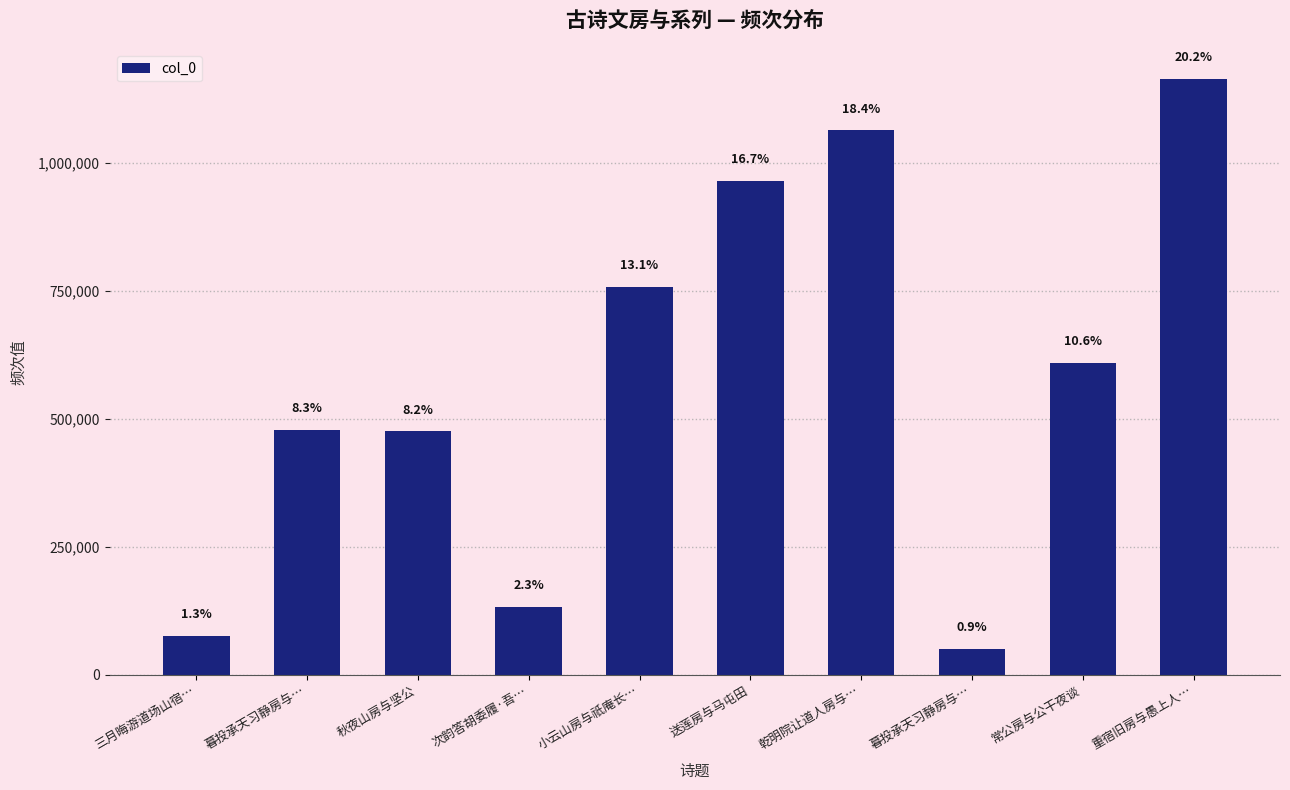

Are the bars horizontal?

No